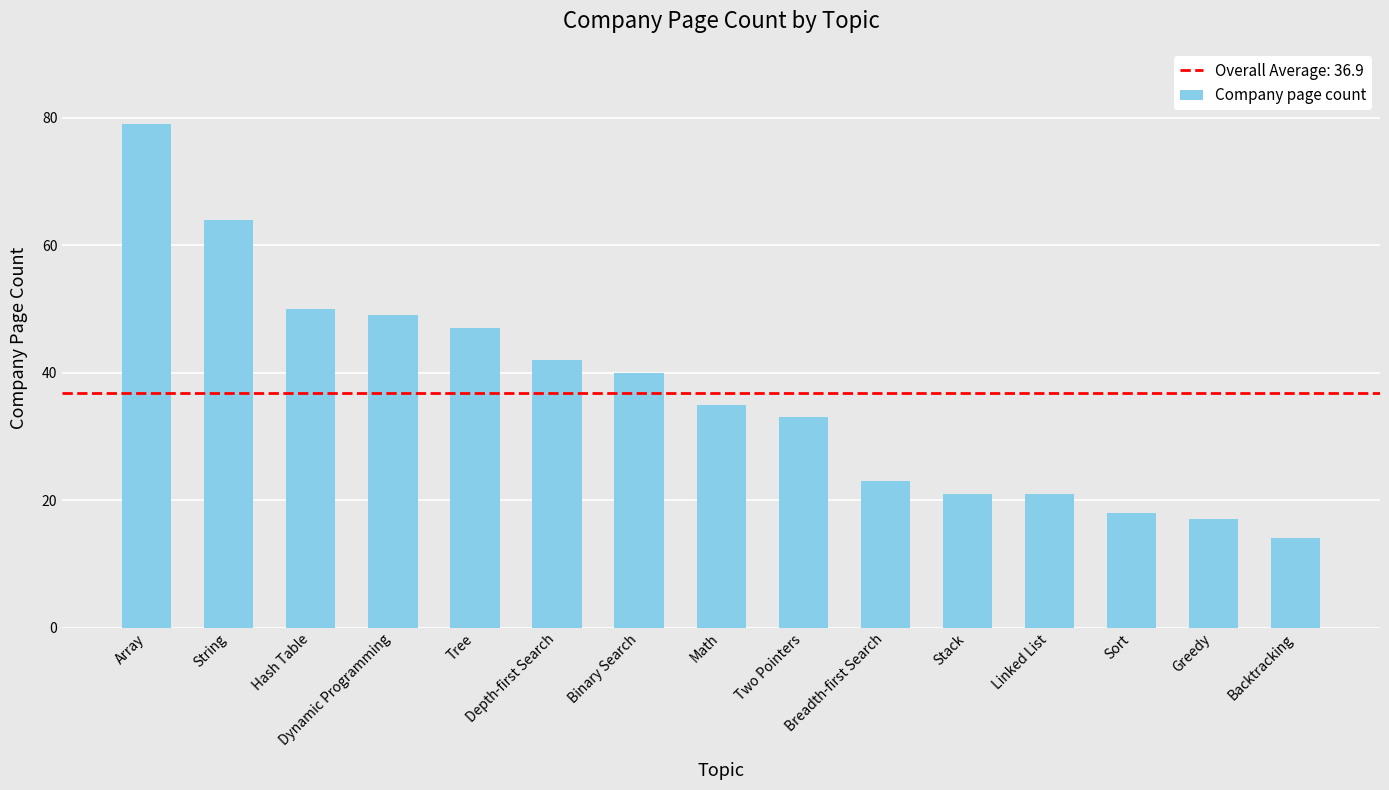

Where does the data first go above 35?

Array